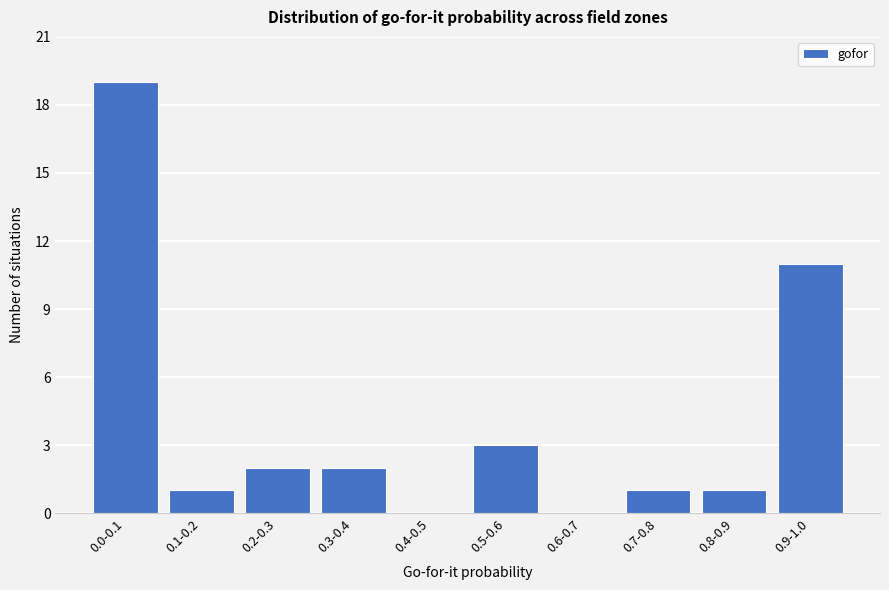

Reading right to left, extract all data points from this chart.

0.9-1.0=11	0.8-0.9=1	0.7-0.8=1	0.6-0.7=0	0.5-0.6=3	0.4-0.5=0	0.3-0.4=2	0.2-0.3=2	0.1-0.2=1	0.0-0.1=19